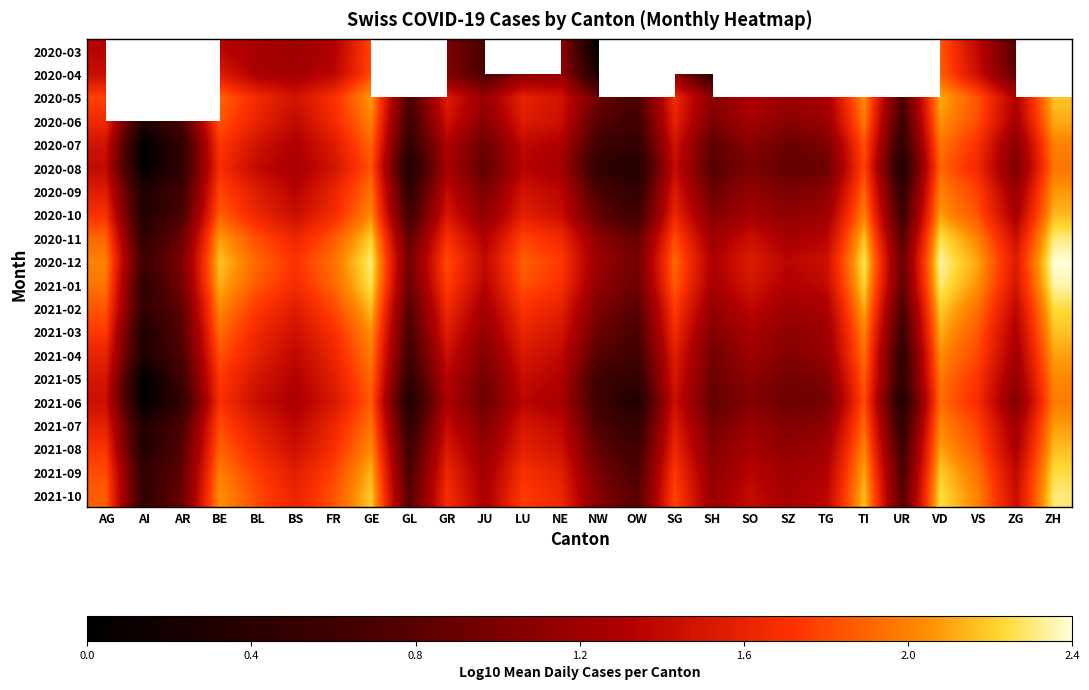

At which label does 2020-06 reach its peak?

ZH